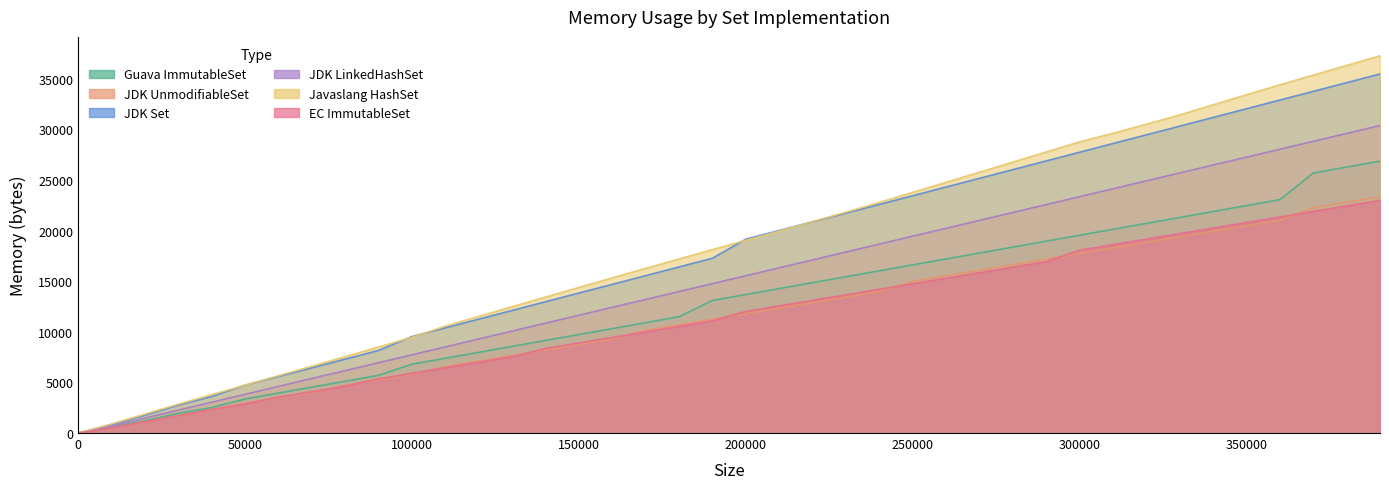

True or false: JDK UnmodifiableSet and JDK LinkedHashSet intersect in this chart.

False